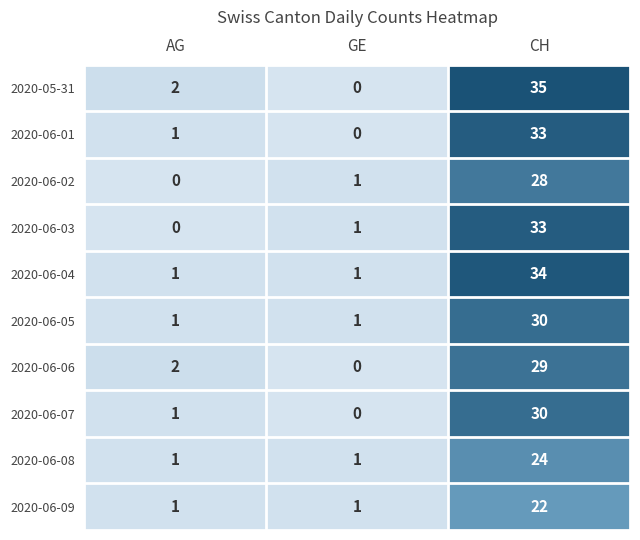

Is it true that 2020-06-05 equals 1 at AG?

True